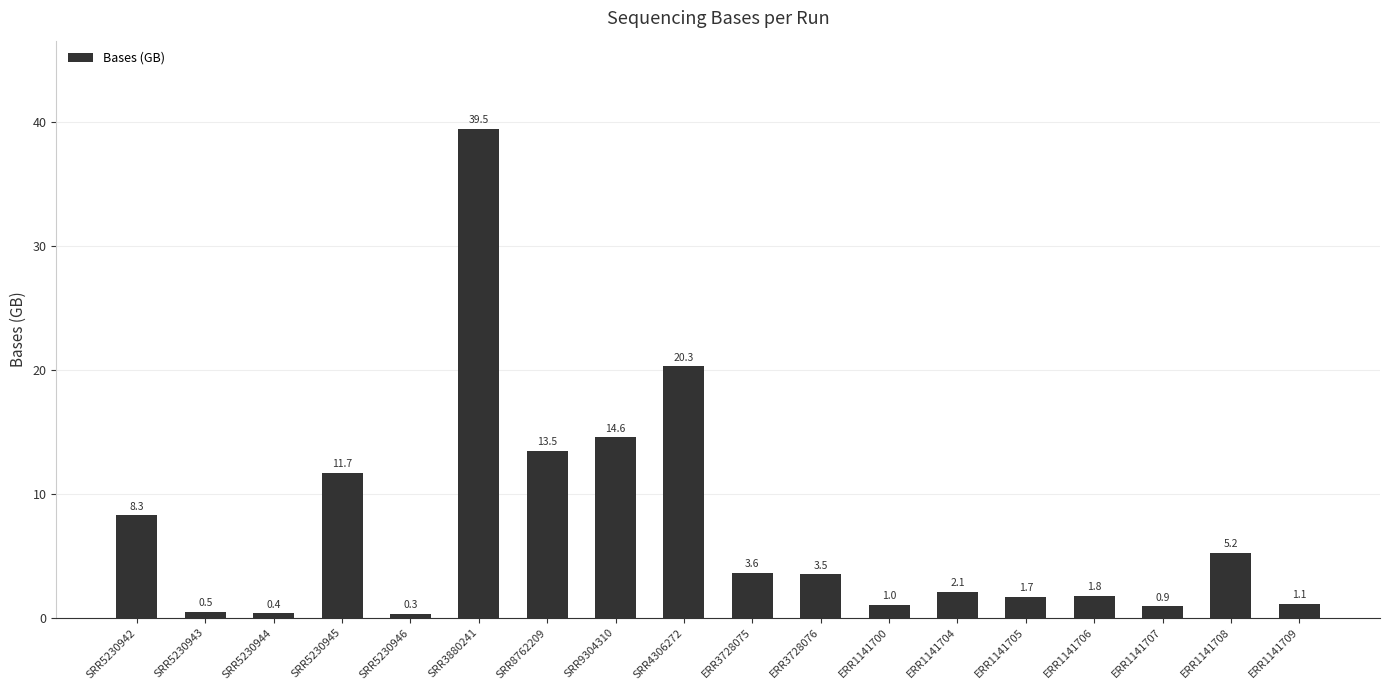

How many bars are there in total?

18